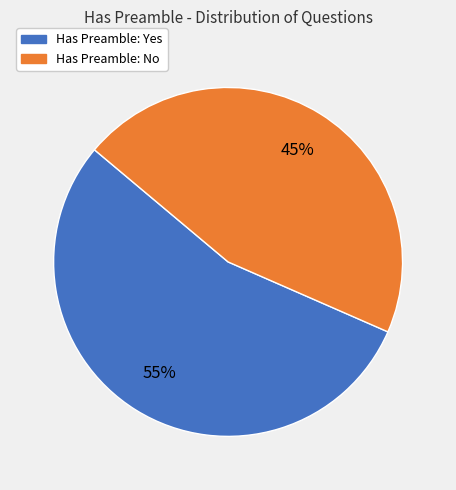

Is there a majority slice in this chart?

Yes